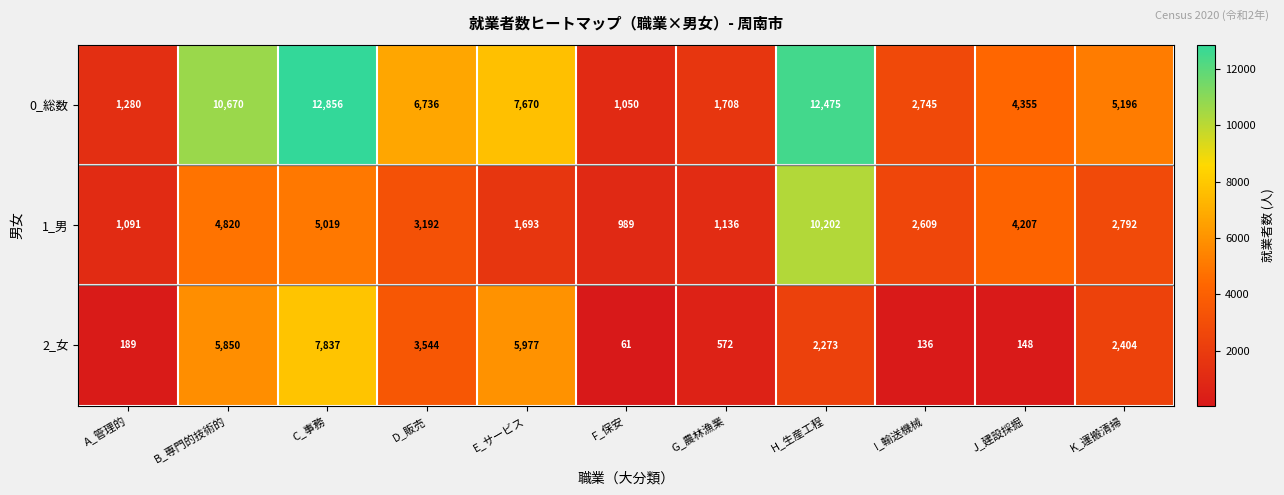

The value of 1_男 at B_専門的技術的 is 2232. True or false?

False